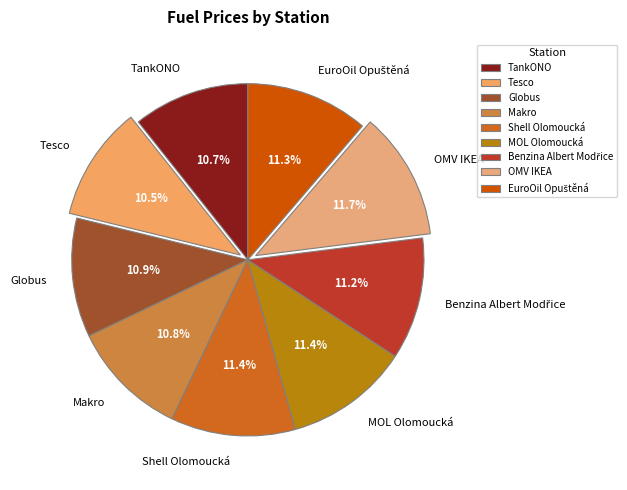

Does OMV IKEA represent more than half of the total?

No